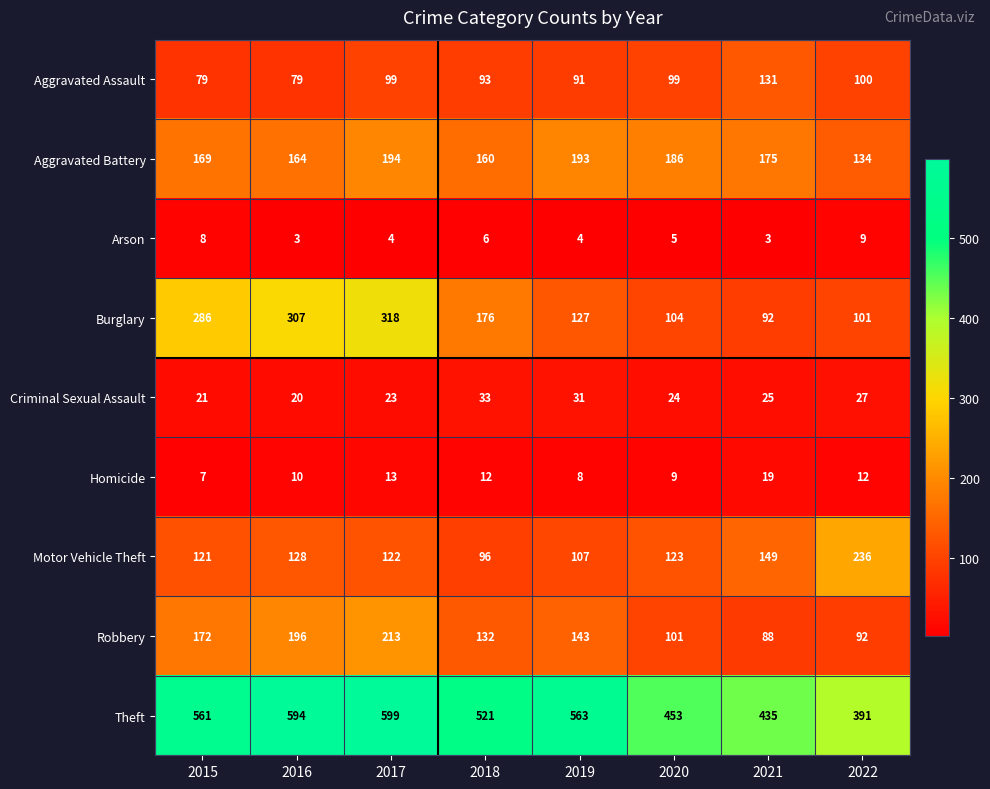

Which series has the largest range (max minus min)?

Burglary